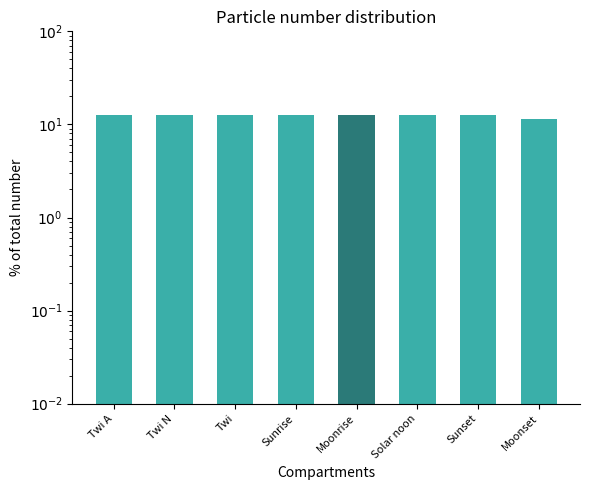

The chart shows a value of 5.4 at Moonset. True or false?

False